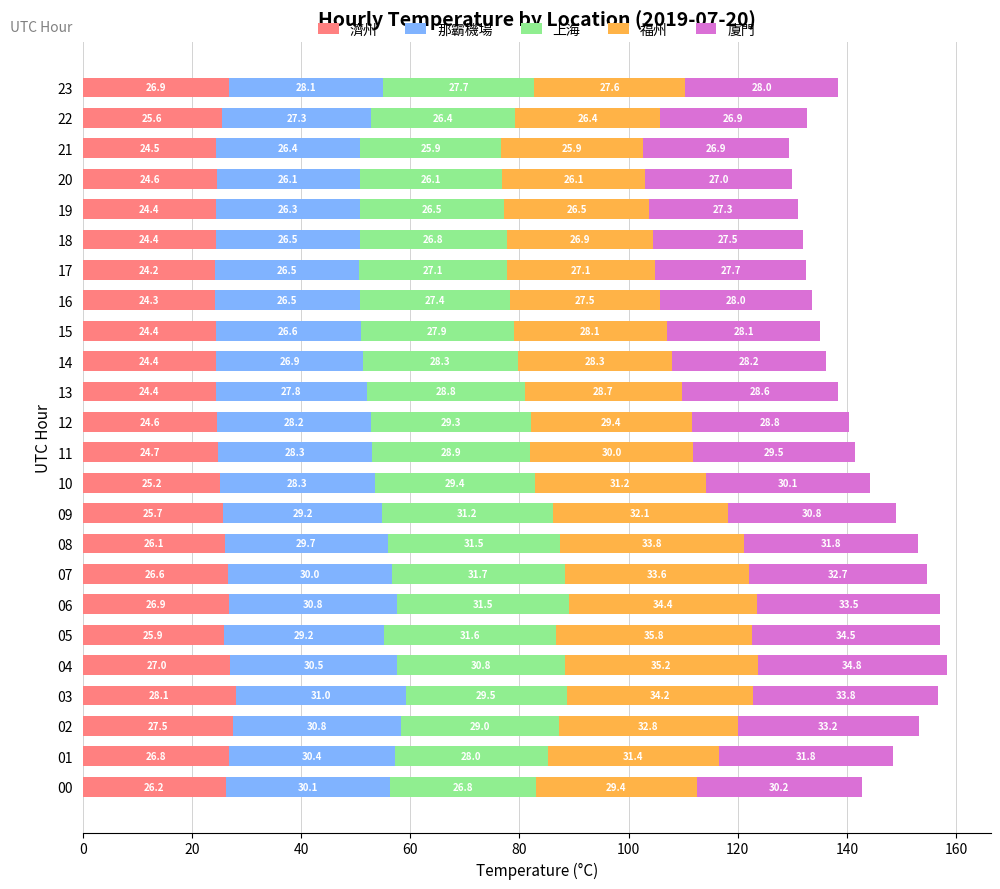

At which label is 濟州 closest to 26?

05